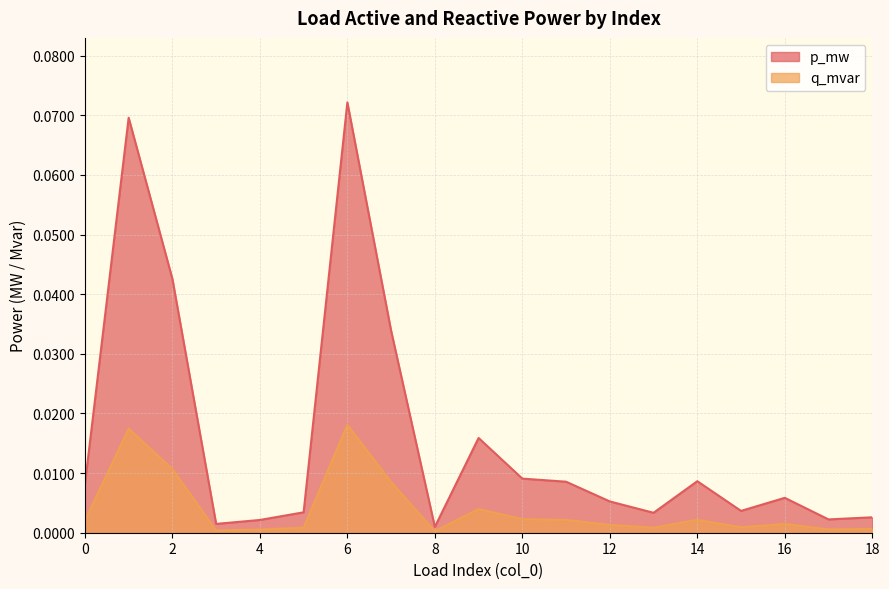

True or false: p_mw has a value of 0.0 at 4.

False